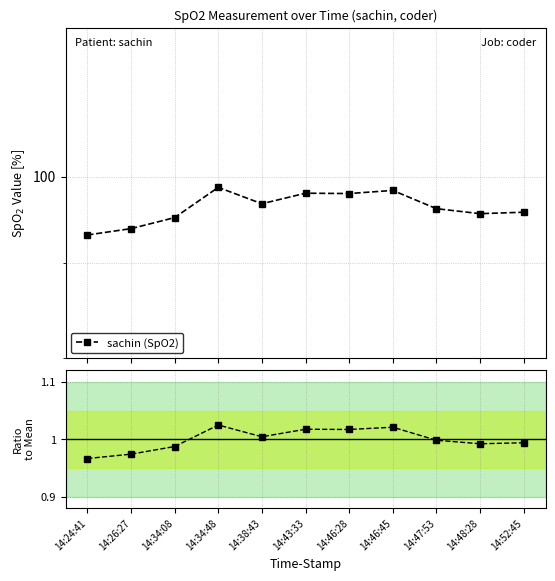

What is the label of the 7th point from the right?

14:38:43